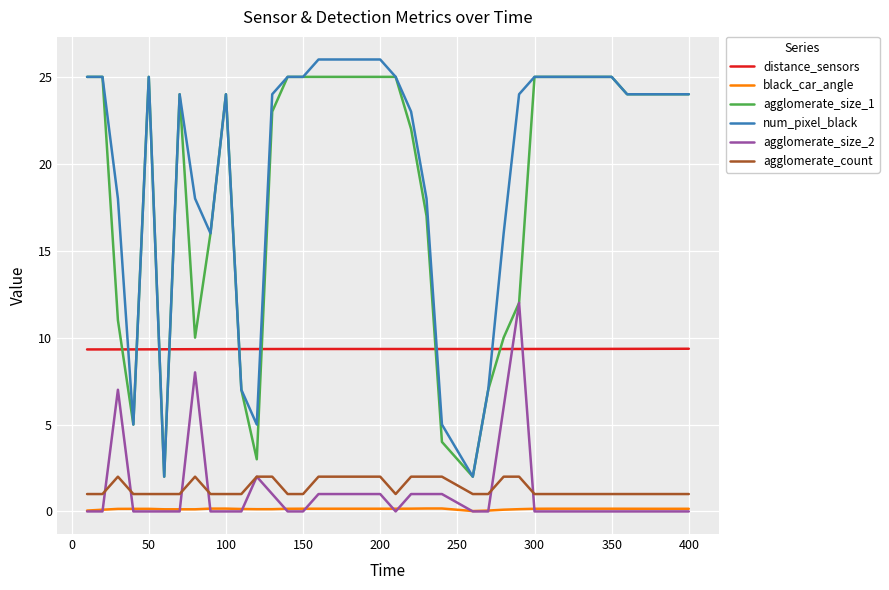

Does the chart display data point markers on the line(s)?

No